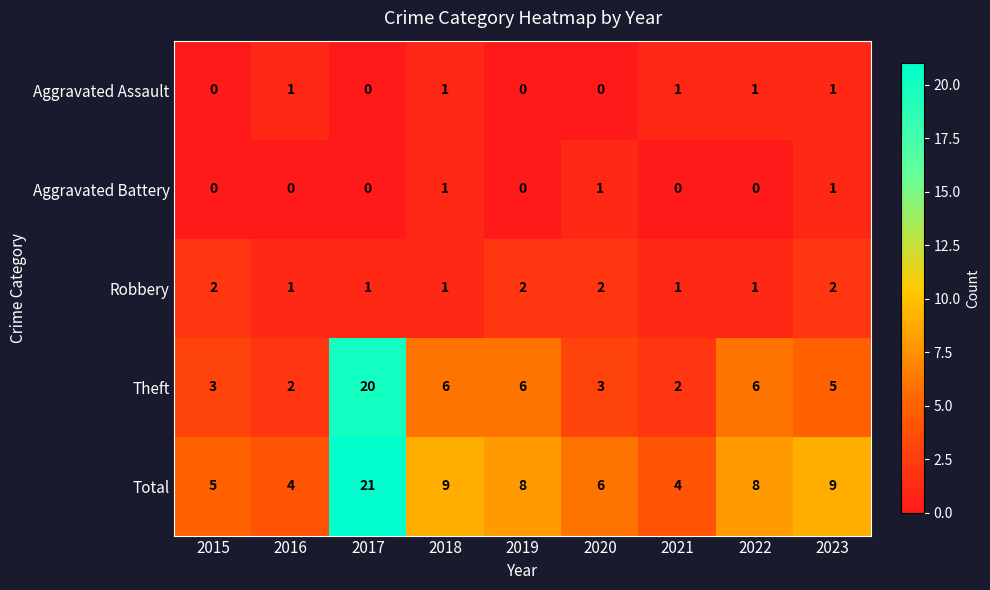

What is the approximate value of Total at 2018?

9